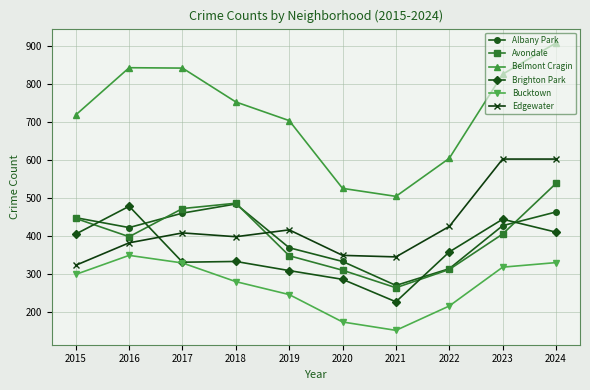

At which category does the chart reach its minimum across all series?

2021